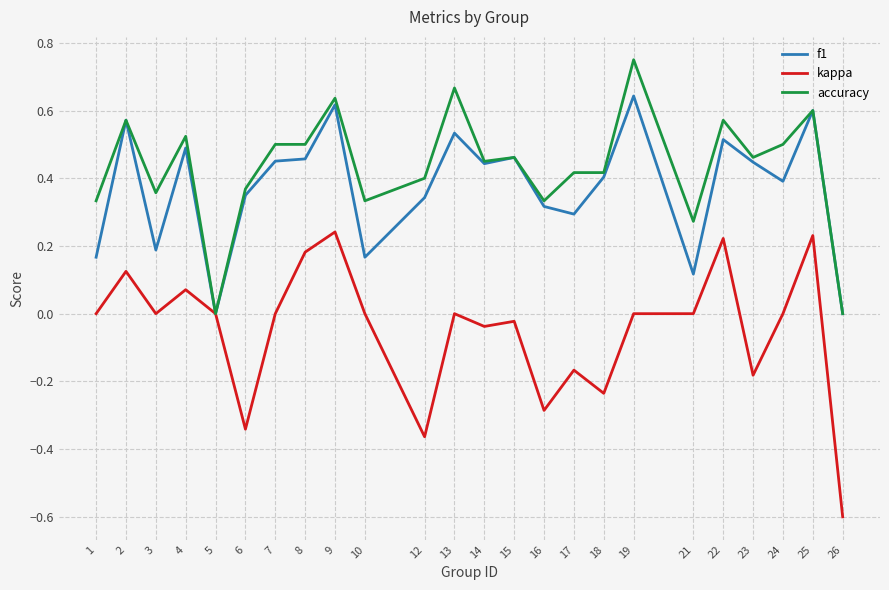

Which series changed the most between 4 and 6?

kappa